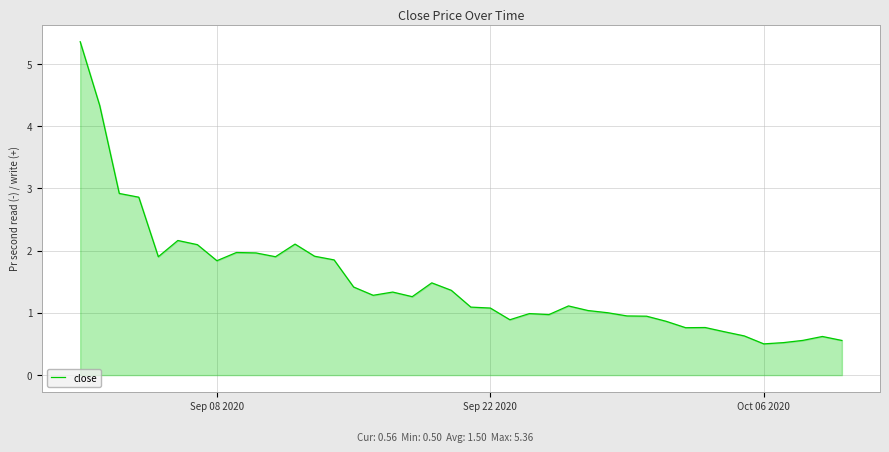

What is the difference between the maximum and minimum values?

4.9